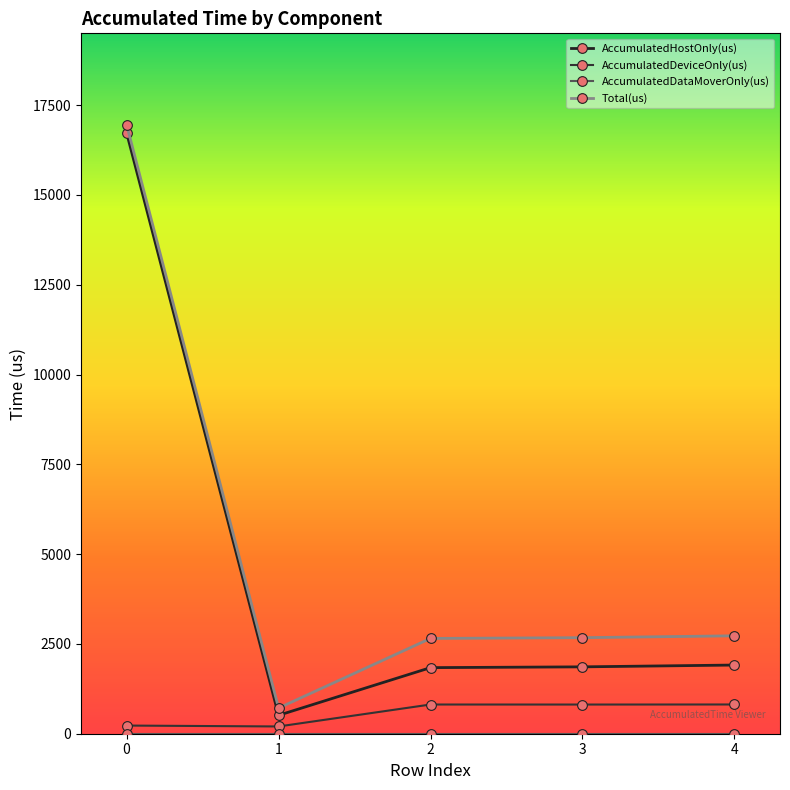

The value of AccumulatedDeviceOnly(us) at 2 is 813.2. True or false?

True